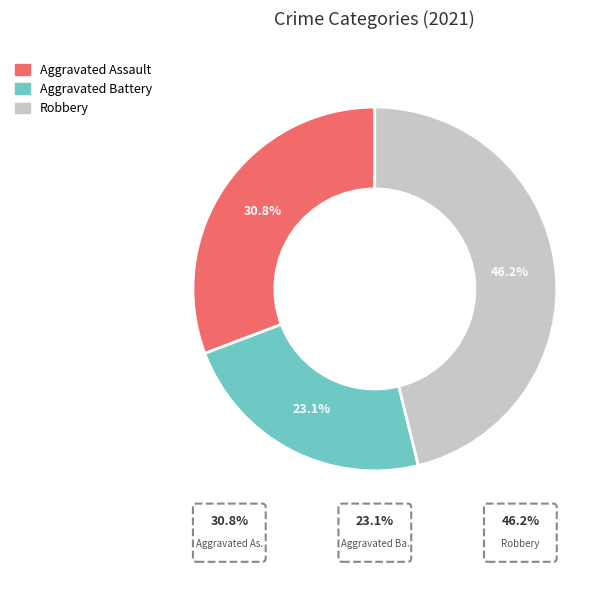

Does Criminal Sexual Assault represent more than half of the total?

No